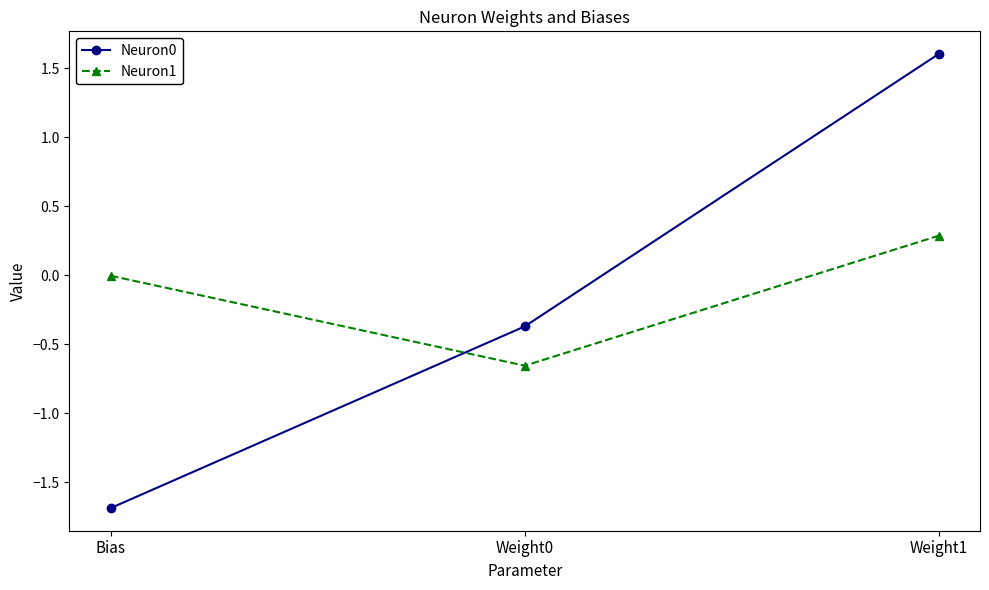

Is the value of Neuron1 at Weight1 greater than the value of Neuron0 at Bias?

Yes